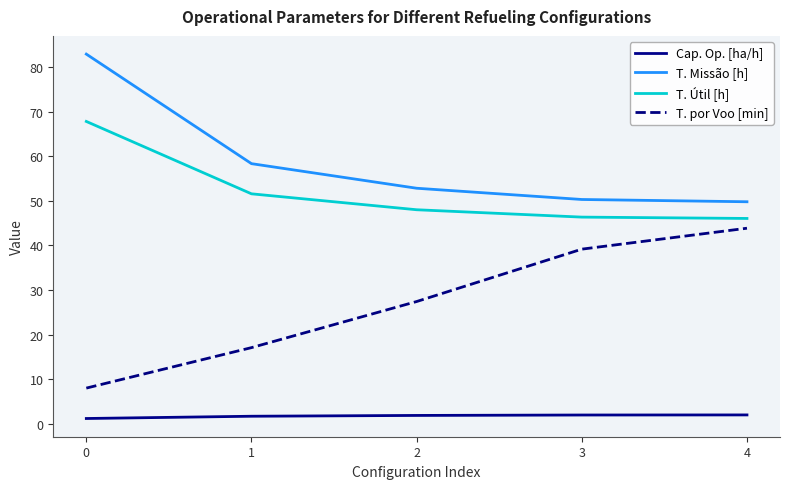

Which series has the largest range (max minus min)?

T. por Voo [min]